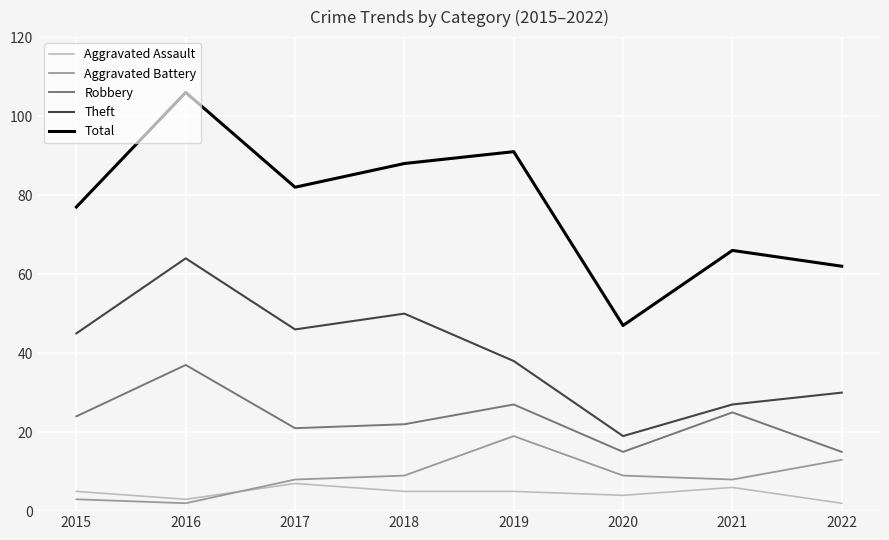

Which category has the highest value in the Robbery series?

2016